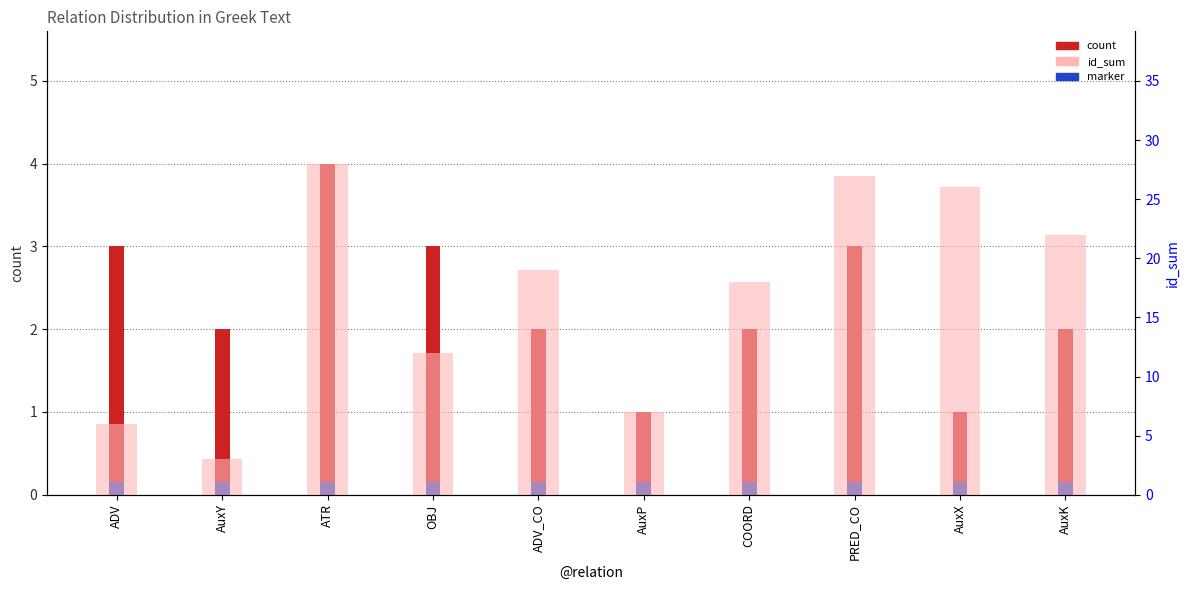

Reading left to right, extract all data points from this chart.

count: ADV=3.0	AuxY=2.0	ATR=4.0	OBJ=3.0	ADV_CO=2.0	AuxP=1.0	COORD=2.0	PRED_CO=3.0	AuxX=1.0	AuxK=2.0
marker: ADV=0.1	AuxY=0.1	ATR=0.1	OBJ=0.1	ADV_CO=0.1	AuxP=0.1	COORD=0.1	PRED_CO=0.1	AuxX=0.1	AuxK=0.1
id_sum: ADV=6.0	AuxY=3.0	ATR=28.0	OBJ=12.0	ADV_CO=19.0	AuxP=7.0	COORD=18.0	PRED_CO=27.0	AuxX=26.0	AuxK=22.0